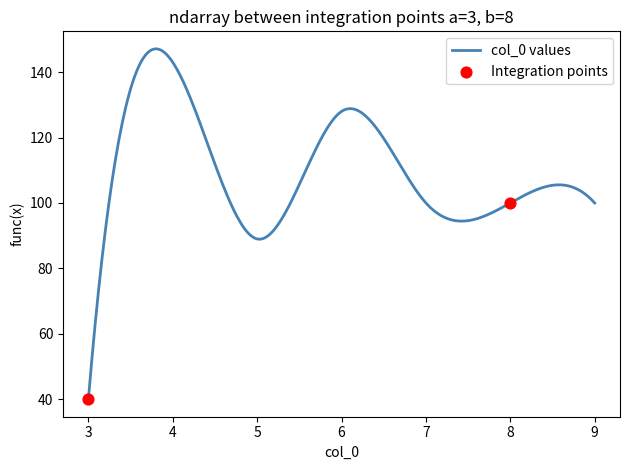

At which label does col_0 values reach its minimum?

3